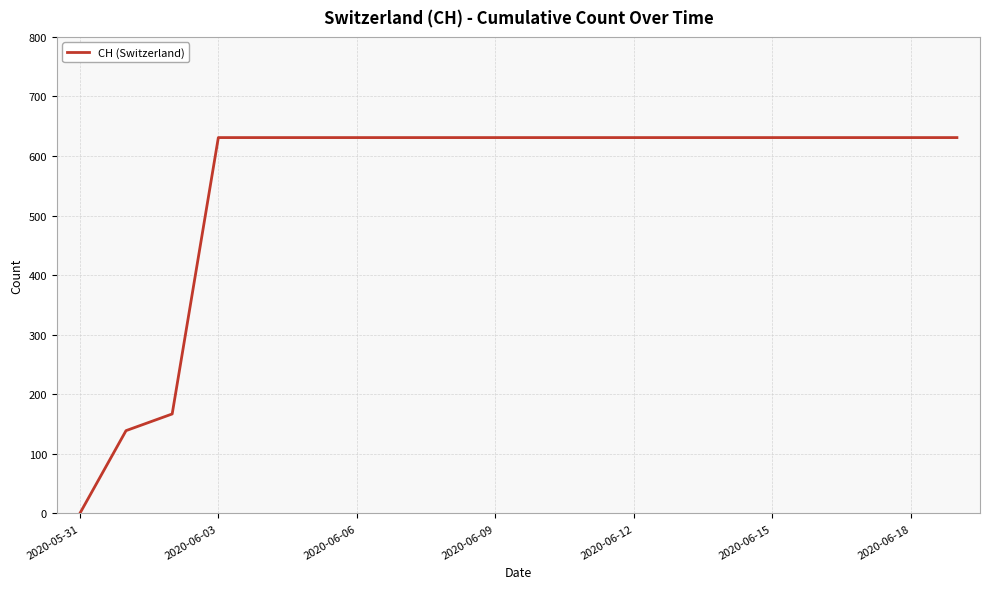

What is the maximum value shown in the chart?

631